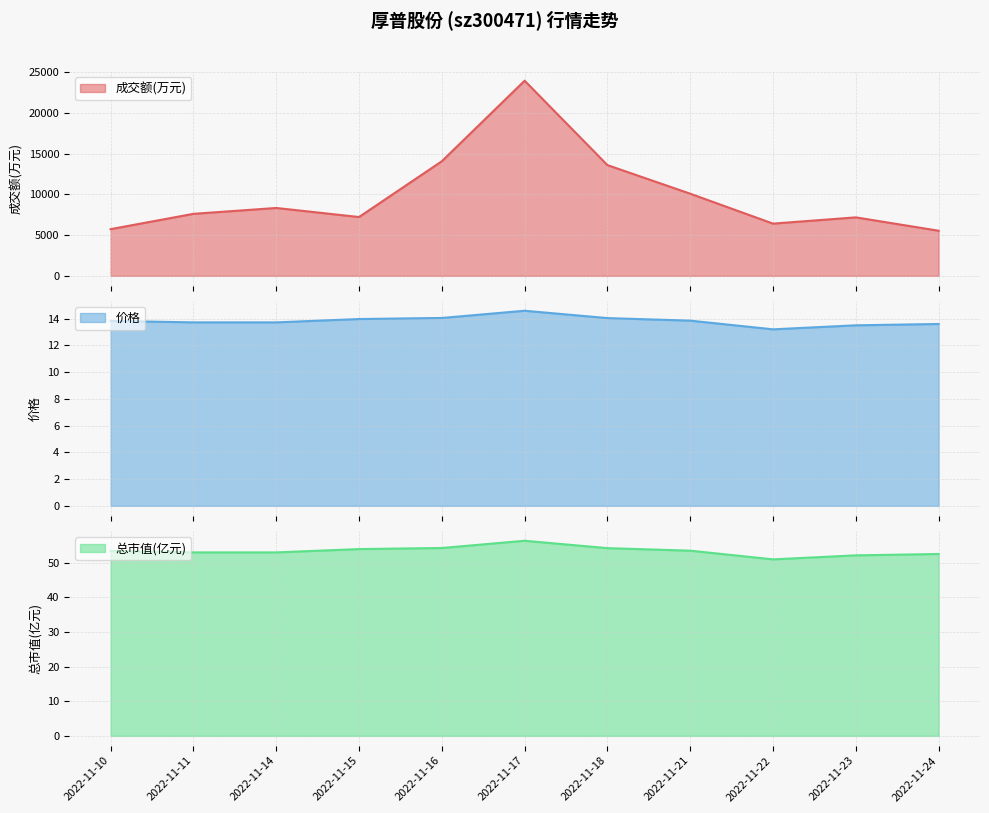

Rank the series at 2022-11-14 from lowest to highest value.

价格, 总市值(亿元), 成交额(万元)